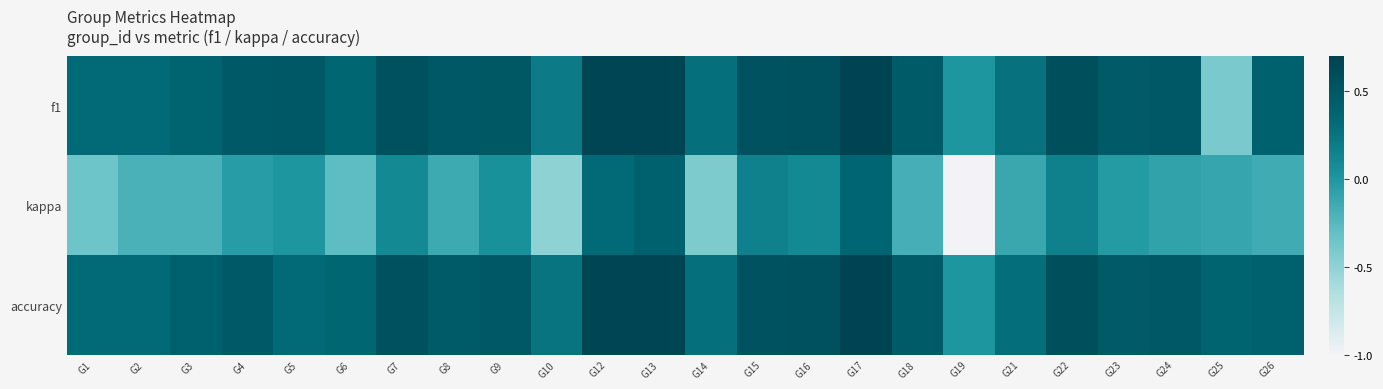

What is the greatest value displayed?

0.7